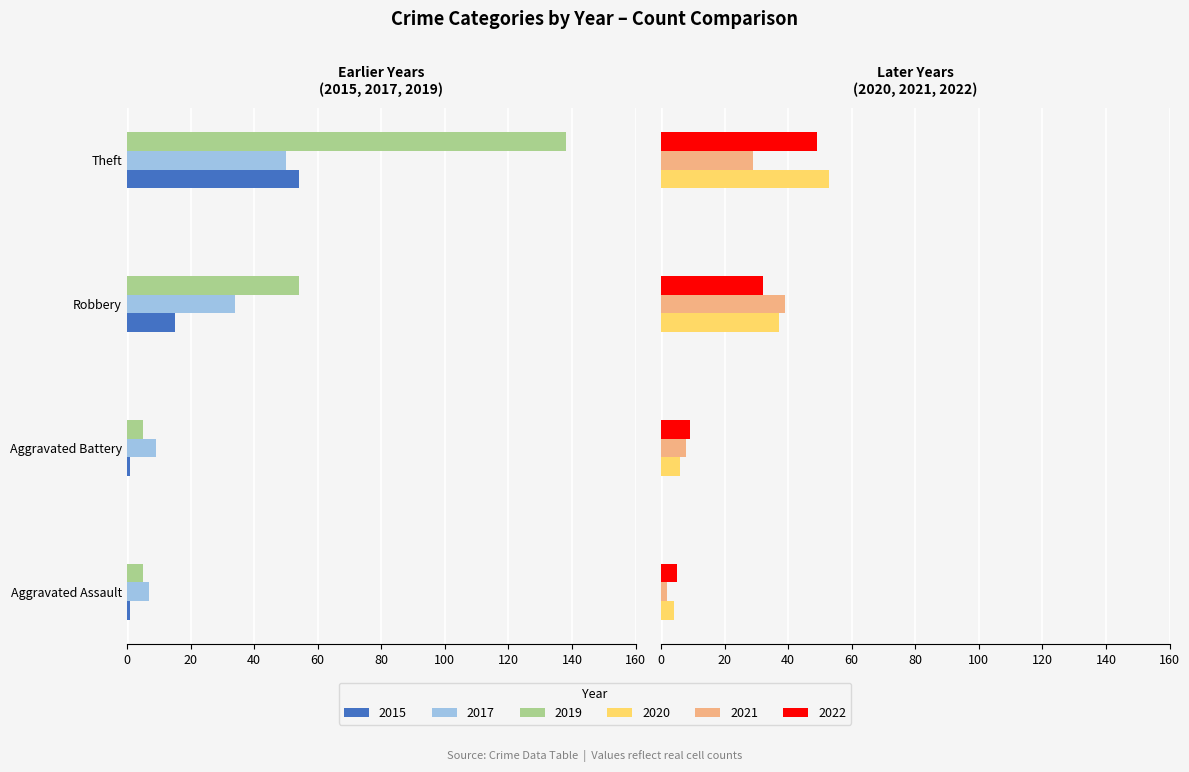

Count the number of data series in this chart.

6